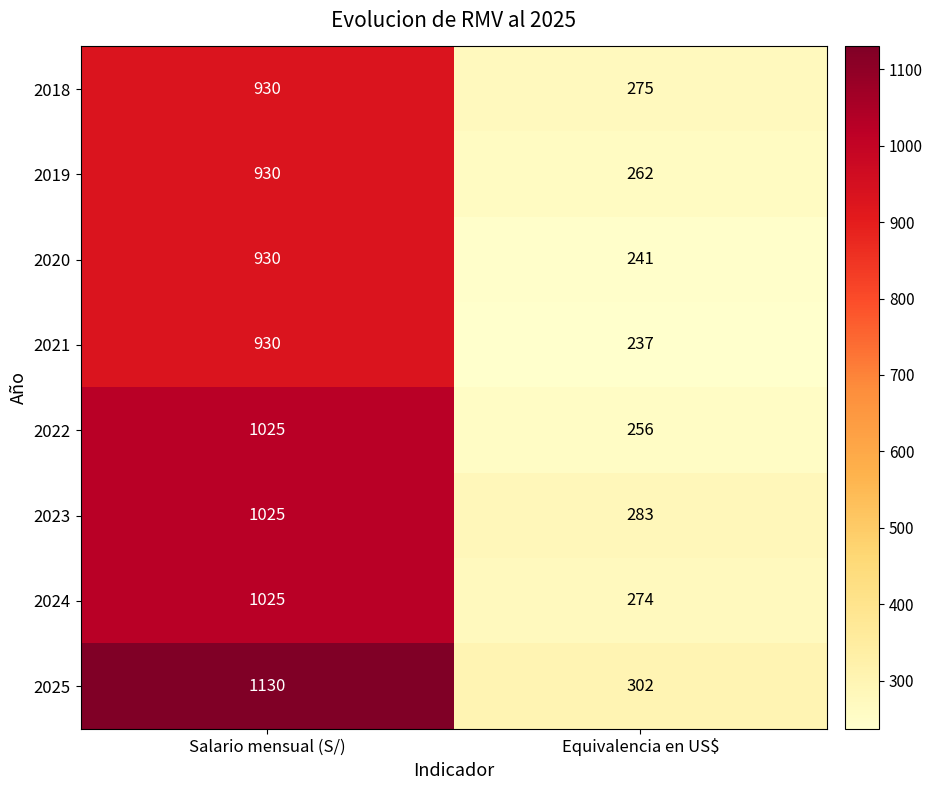

What is the total value across all series at Salario mensual (S/)?

7925